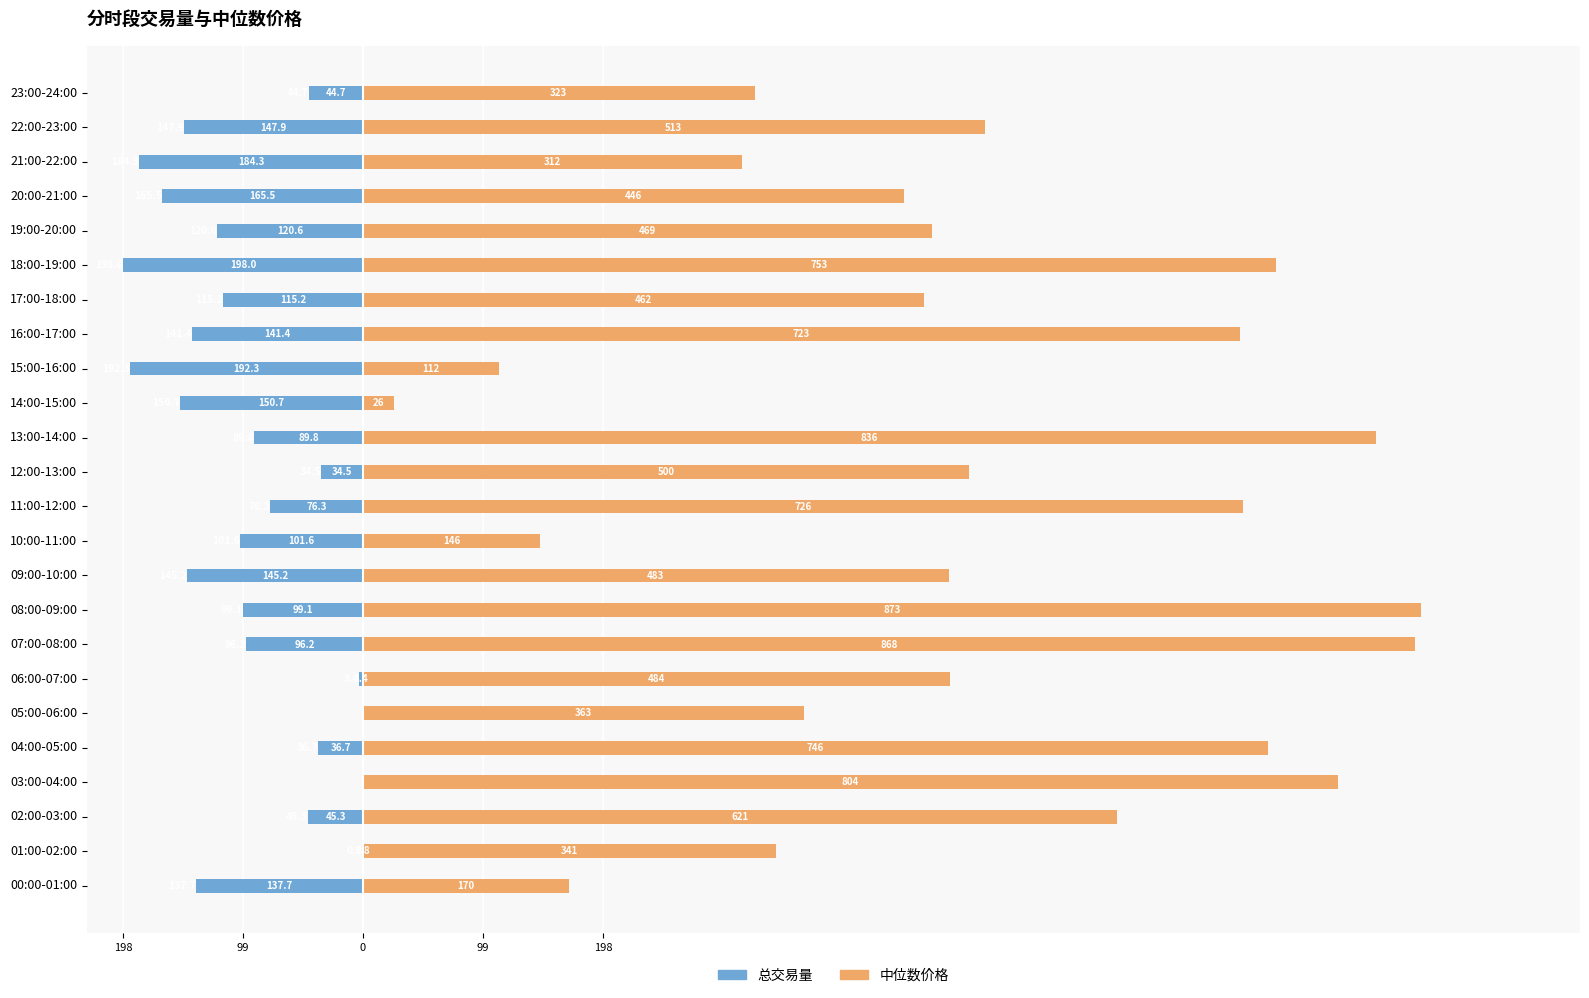

What is the difference between the maximum and second lowest values in the 中位数价格 series?

760.6